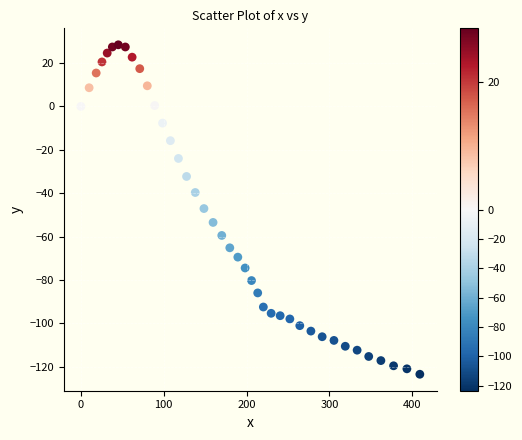

What is the range of Y values (max minus min)?

151.9